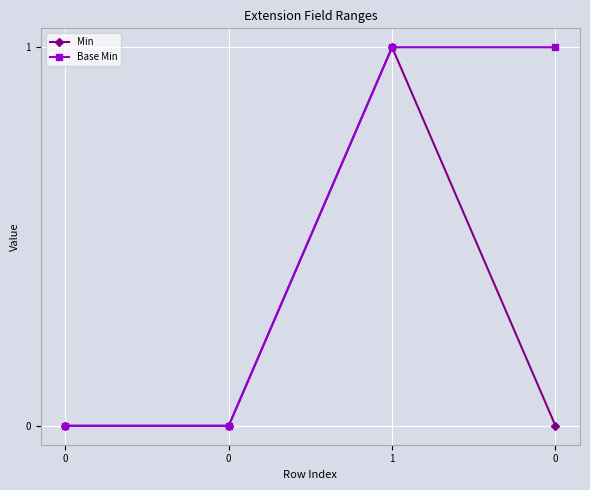

What are all the series names shown in the legend?

Min, Base Min